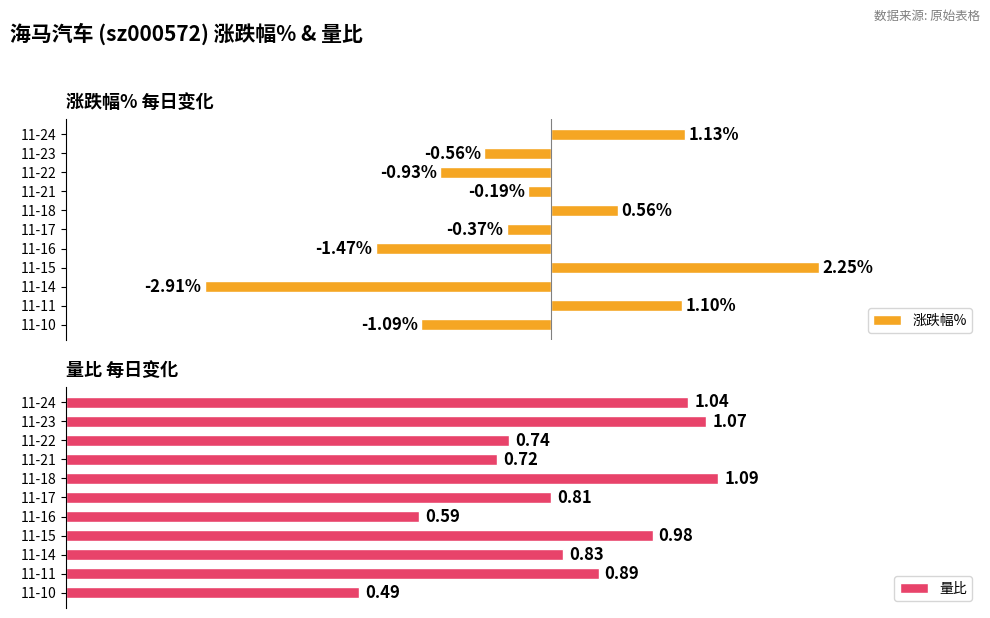

What is the minimum value shown in the chart?

-2.9